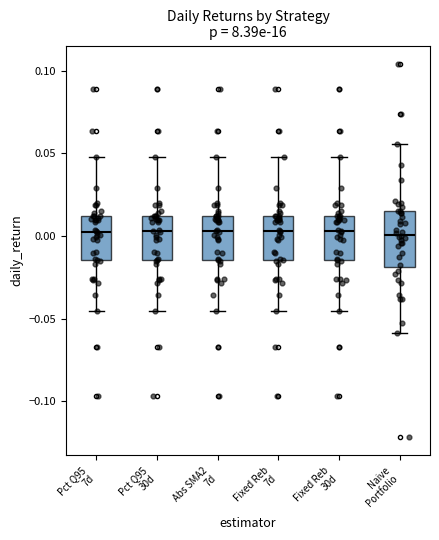

Comparing the boxes themselves (not the whiskers), which one is the tallest?

Naive Portfolio